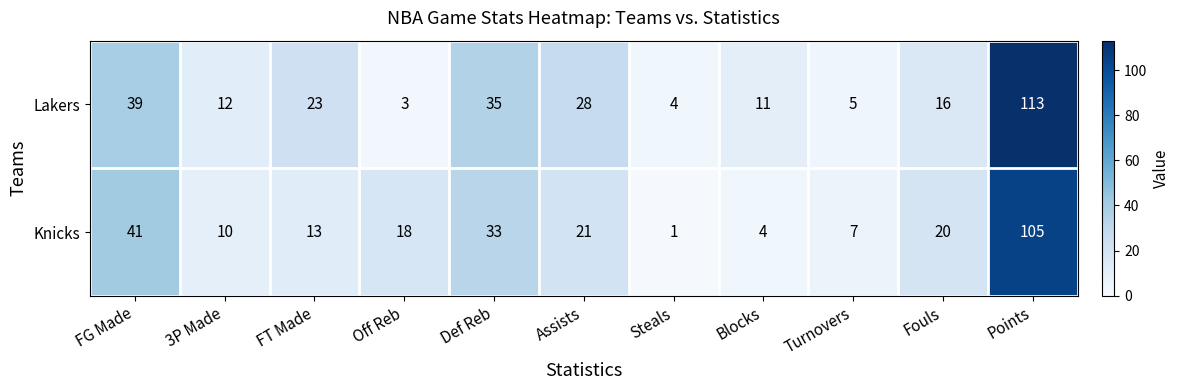

At which category is the sum across all series the highest?

Points